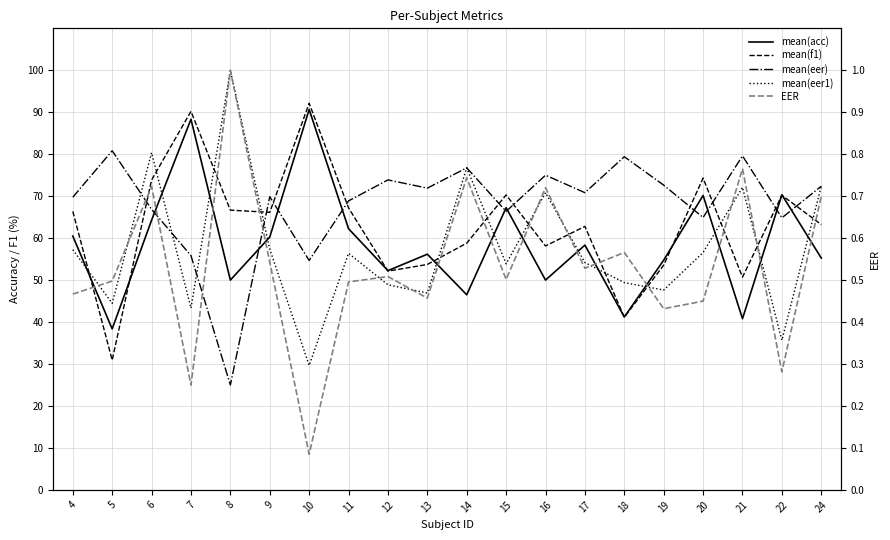

What is the difference between the highest and lowest values at 18?

40.7